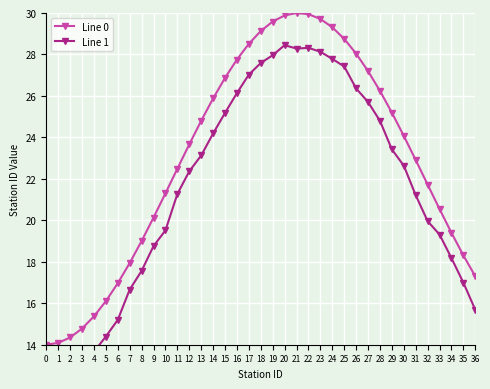

What are all the series names shown in the legend?

Line 0, Line 1